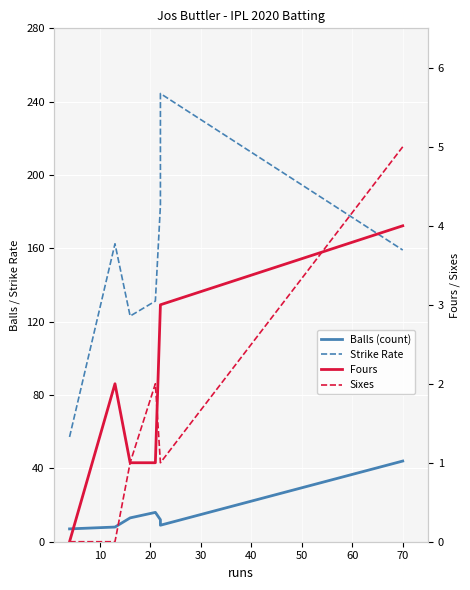

What is the value of the Sixes point at the 4th from the left?

2.0